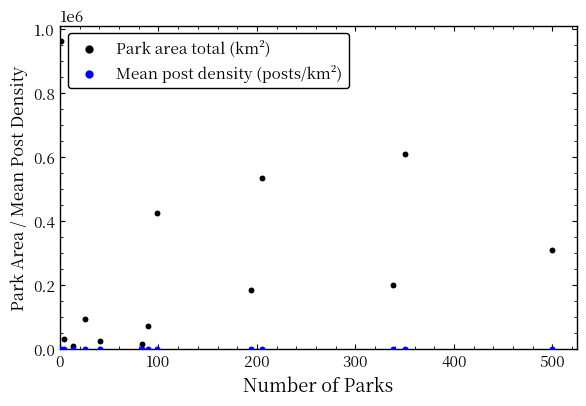

In the Park area total (km²) series, what Y value is closest to 486348?

533900.7